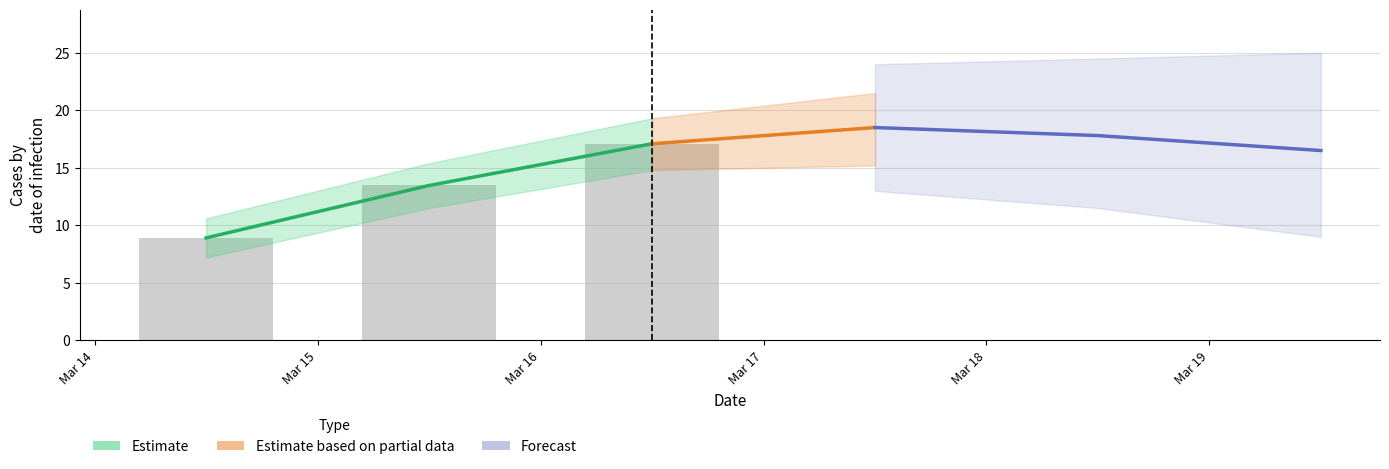

Rank the categories by value from highest to lowest.

2020-03-16 12:00:00, 2020-03-15 12:00:00, 2020-03-14 12:00:00